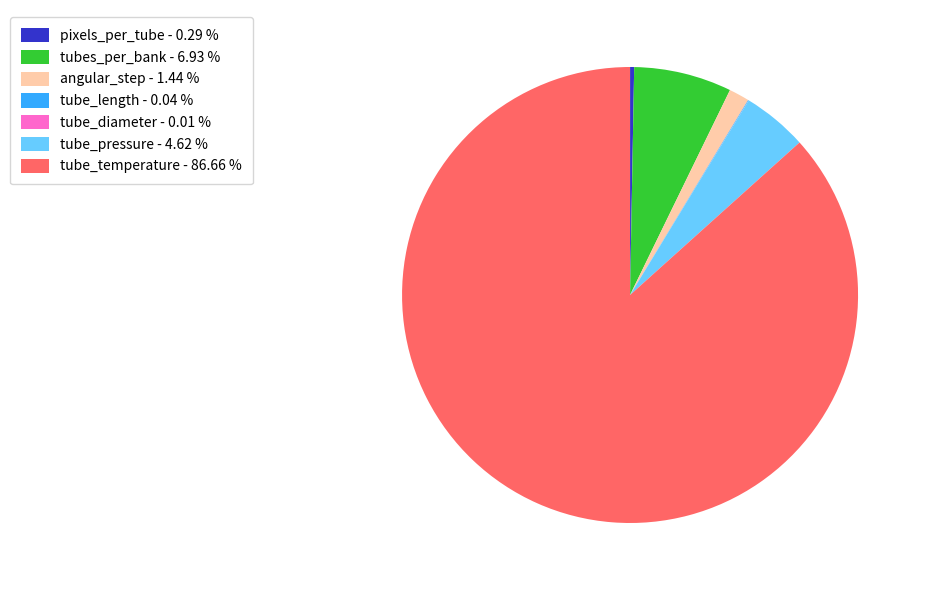

Combined, do pixels_per_tube - 0.29 % and tube_temperature - 86.66 % account for over 50%?

Yes